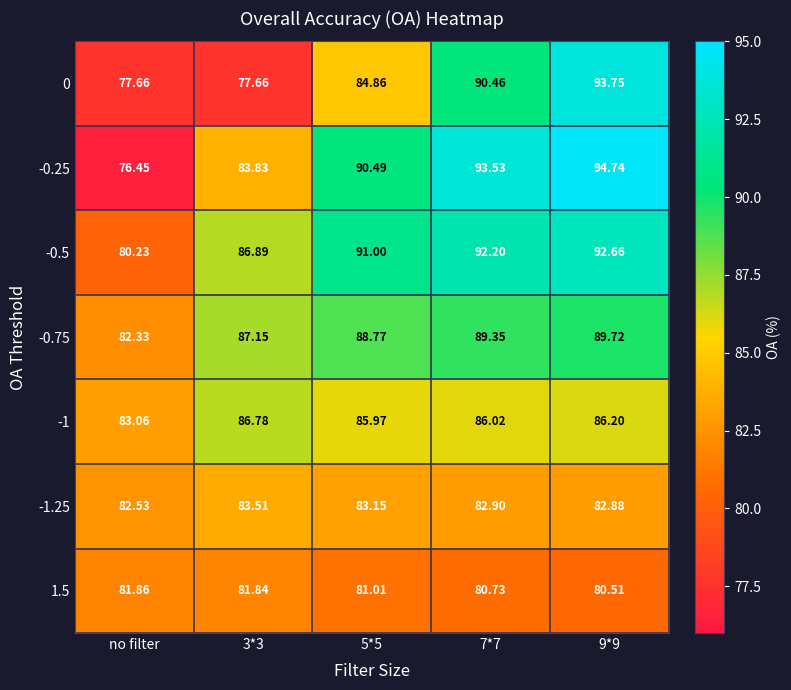

Which label corresponds to the smallest value in the chart?

no filter